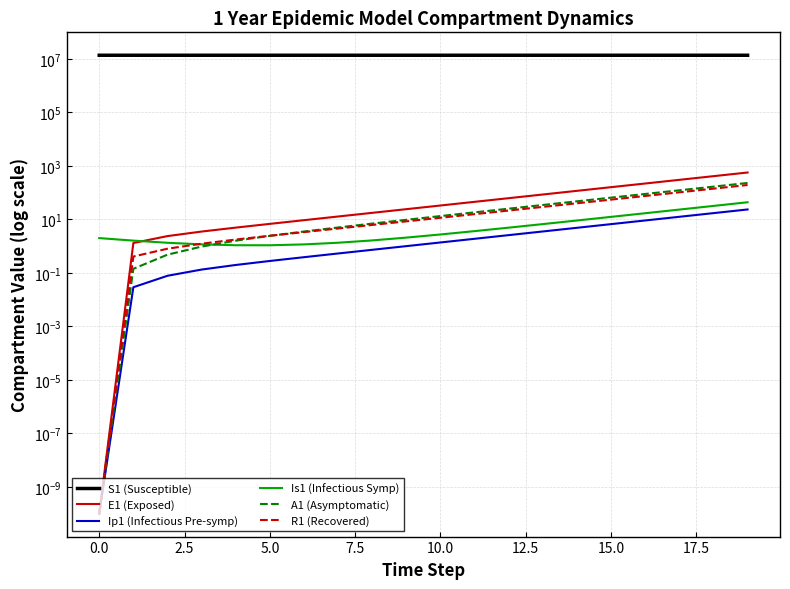

Is it true that A1 (Asymptomatic) equals 34.6 at 13?

True